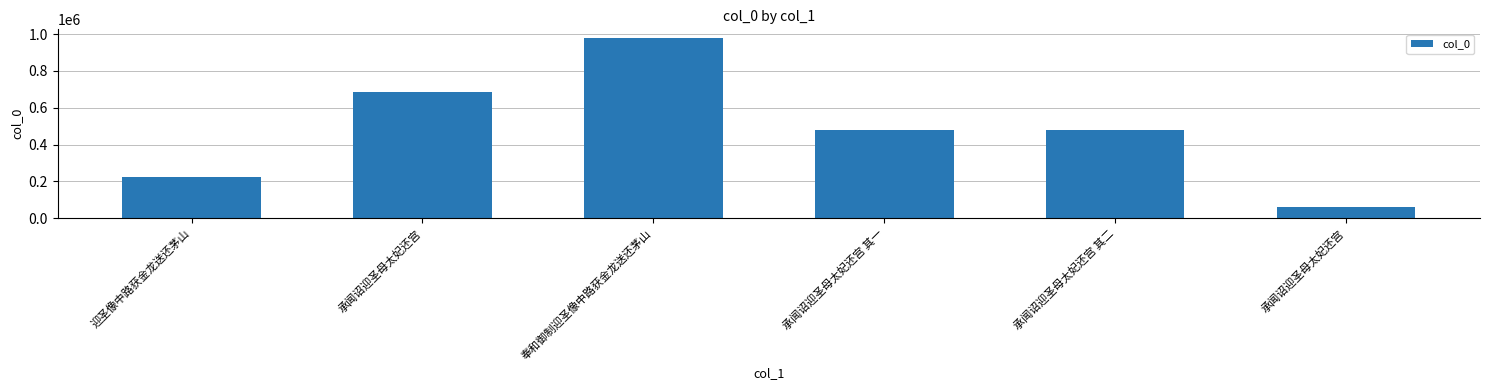

What is the label of the 5th bar from the right?

承闻诏迎圣母太妃还宫